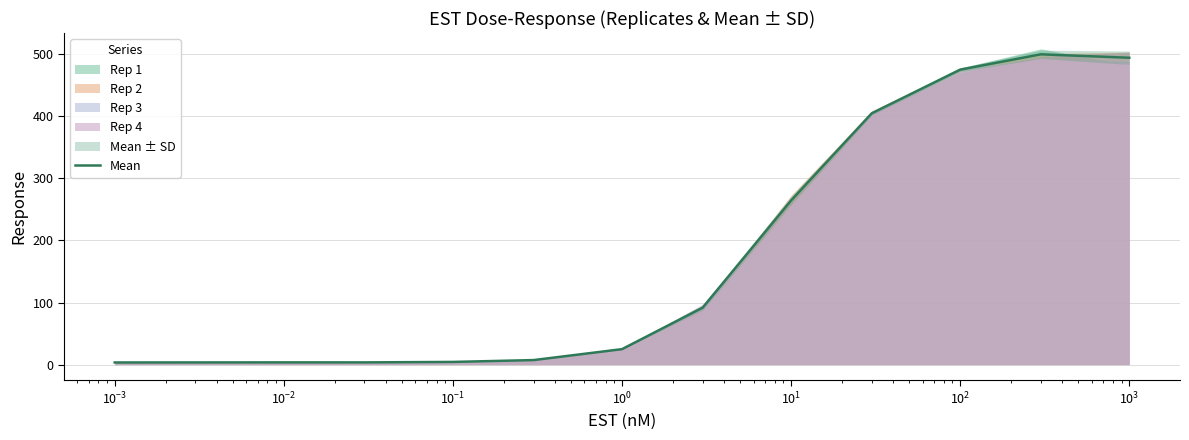

What is the difference between the second highest and minimum values?

490.6